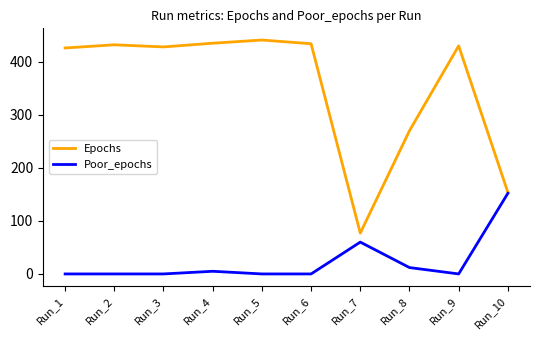

What is the total value across all series at Run_9?

430